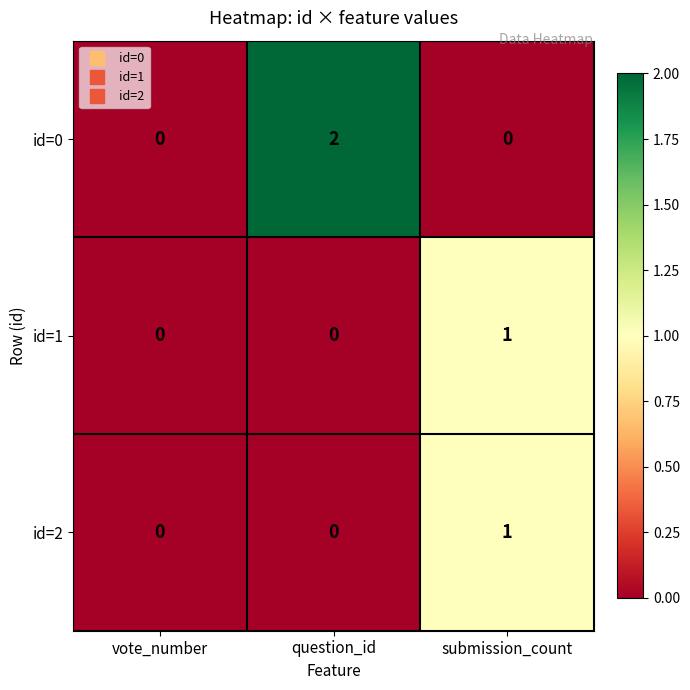

How many data points does each series have?

3